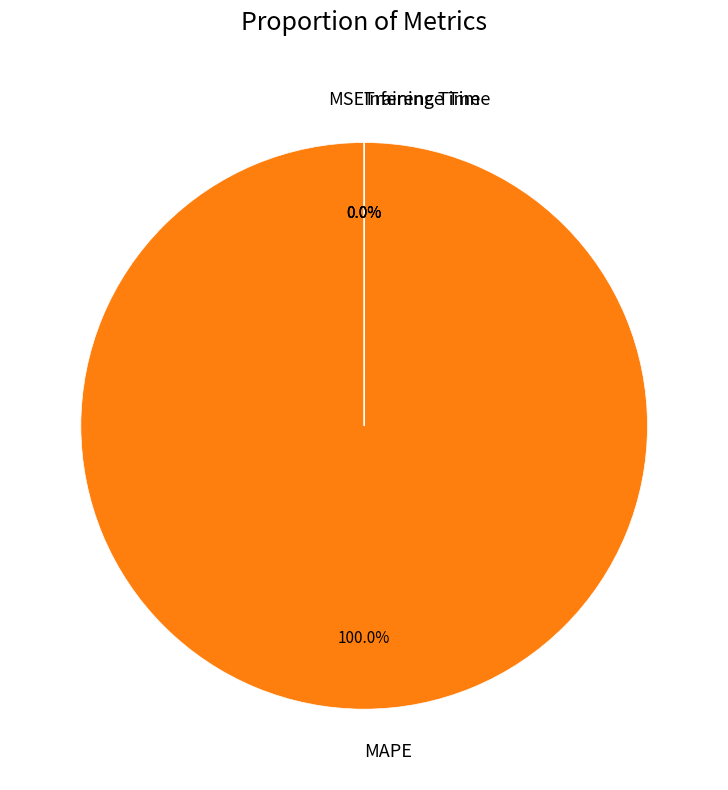

Which category has the biggest portion of the pie?

MAPE